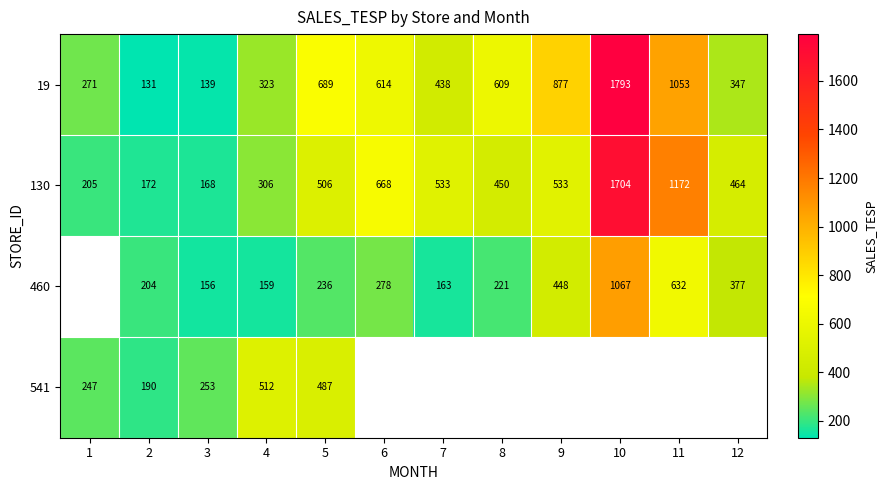

What is the greatest value displayed?

1792.5